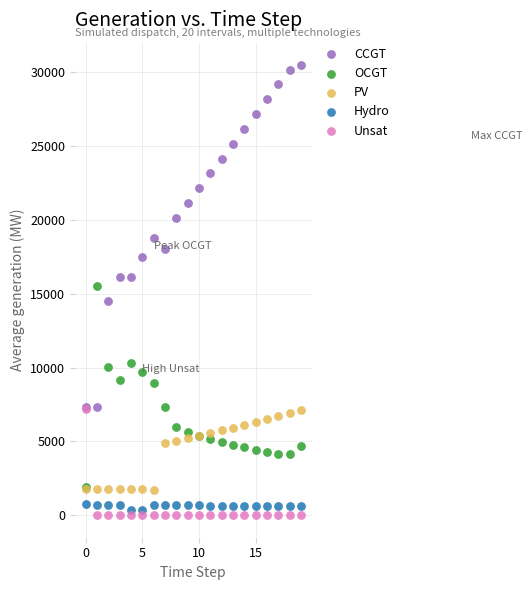

What are all the series names shown in the legend?

CCGT, OCGT, PV, Hydro, Unsat